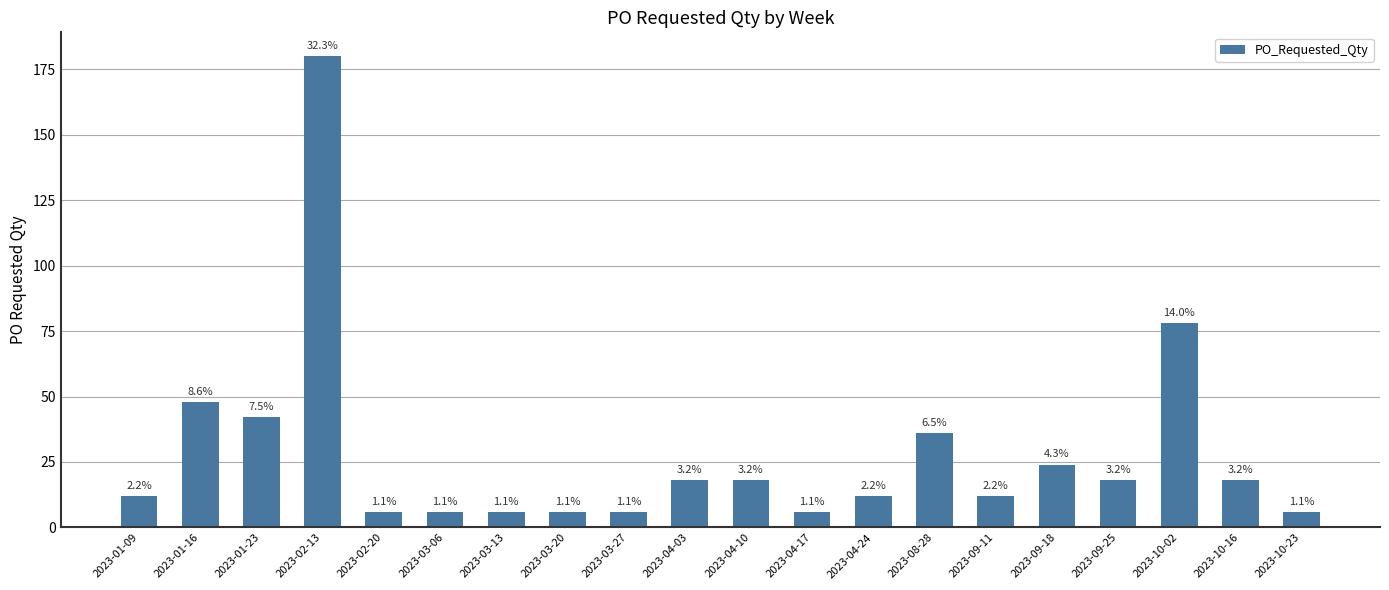

True or false: the data shows 7 at 2023-10-16.

False